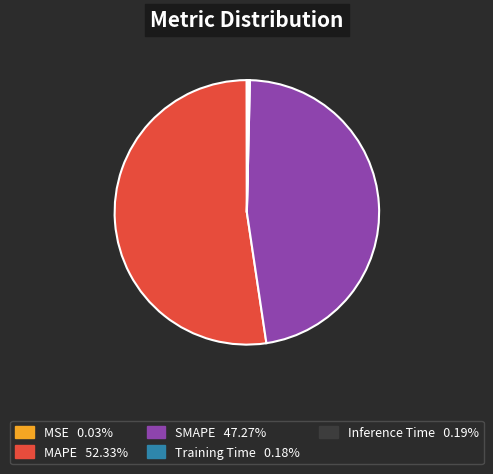

Is it true that SMAPE is 47% of the pie?

True